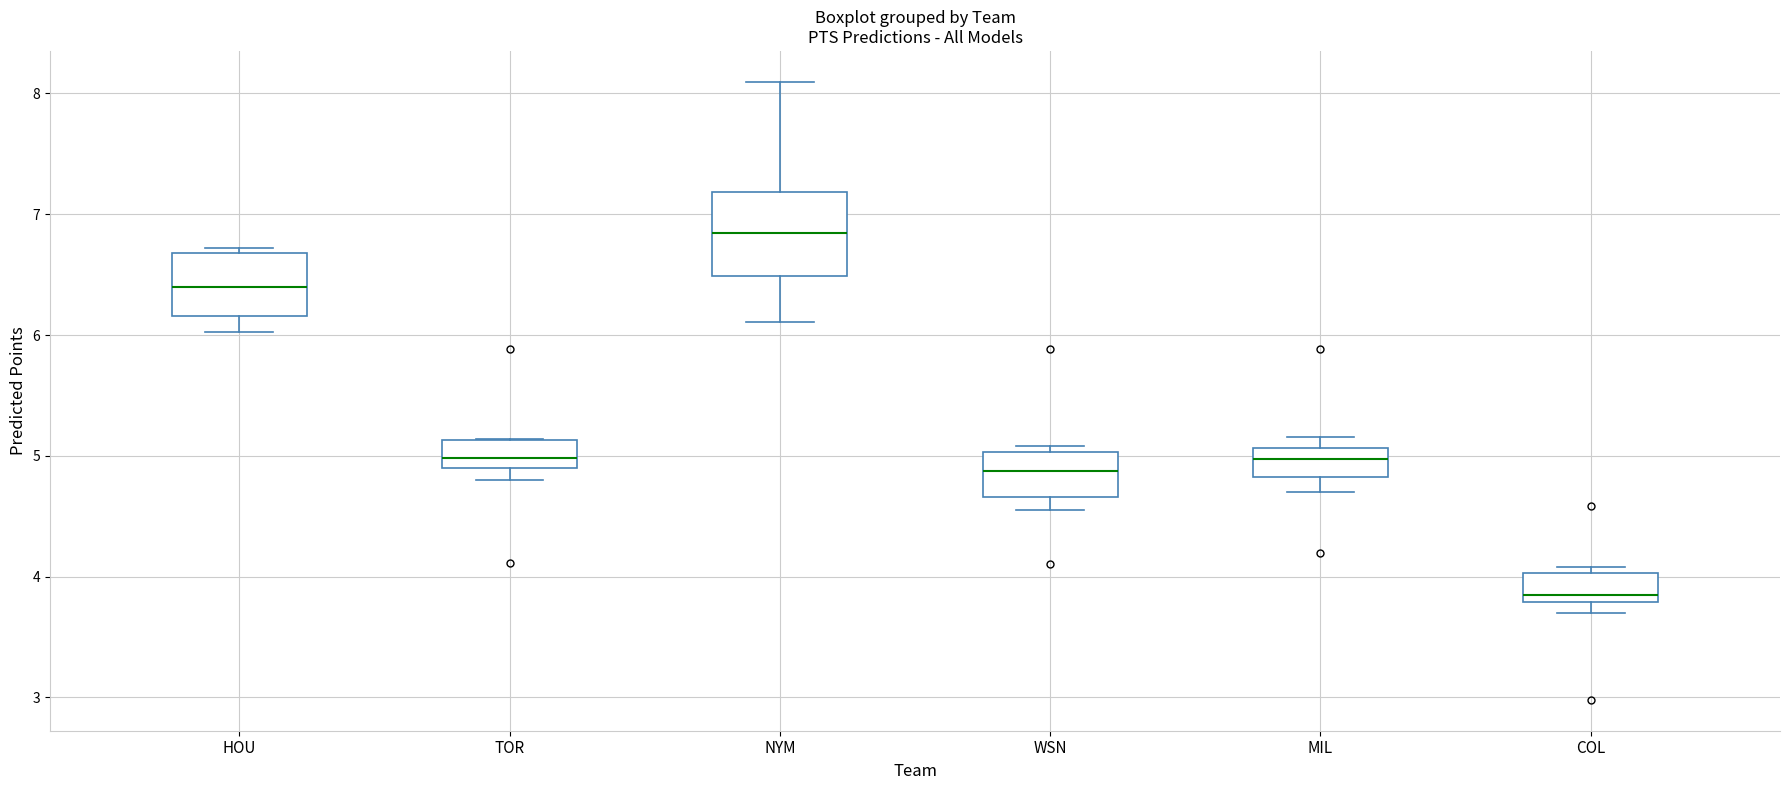

Reading left to right, read every box against the y-axis: the position of its median line, the range the box covers, and the ends of its whiskers. The values are not printed on the chart, so give them approximately, as read against the axis.

HOU: median 6.4, box 6.2 to 6.7, whiskers 6.0 to 6.7 (just above the box's upper edge)
TOR: median 5.0, box 4.9 to 5.1, whiskers 4.8 to 5.1
NYM: median 6.8, box 6.5 to 7.2, whiskers 6.1 to 8.1
WSN: median 4.9, box 4.7 to 5.0, whiskers 4.5 to 5.1
MIL: median 5.0, box 4.8 to 5.1, whiskers 4.7 to 5.2
COL: median 3.8 (just above the box's lower edge), box 3.8 to 4.0, whiskers 3.7 to 4.1